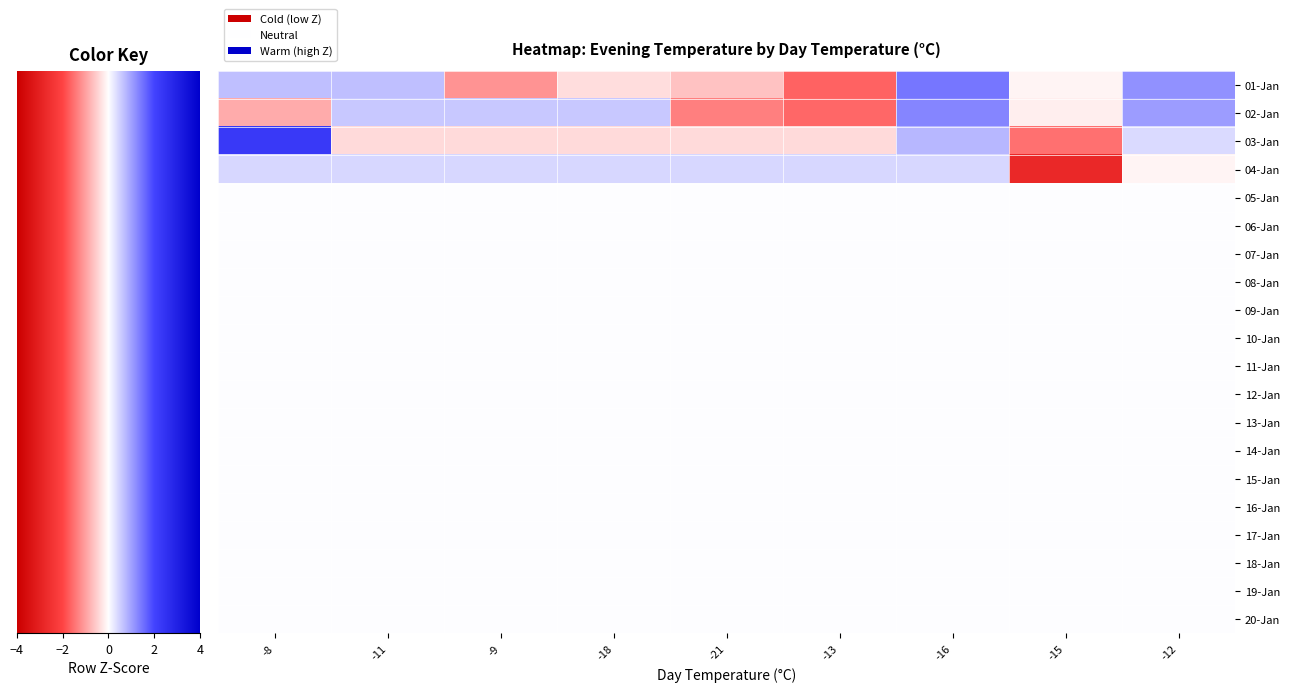

Count the number of data series in this chart.

20